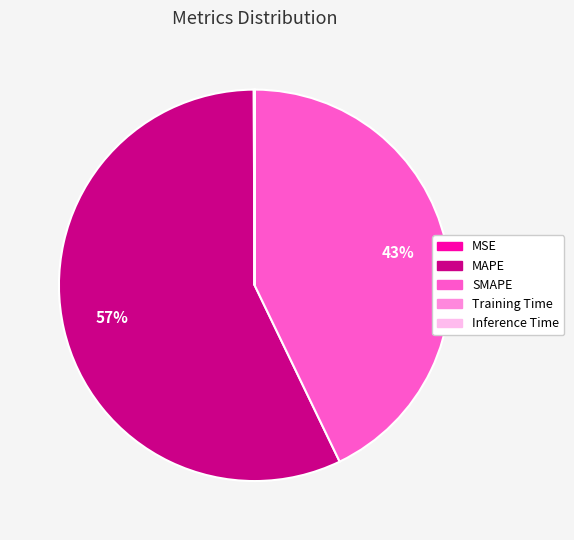

The SMAPE slice represents 43% of the pie. True or false?

True